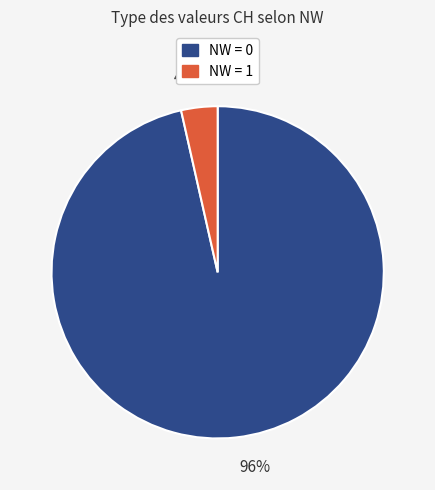

What is the largest slice in the pie chart?

96%